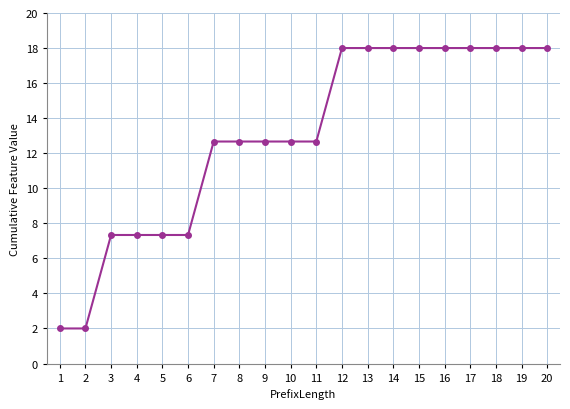

What value does the data have at 19?

18.0